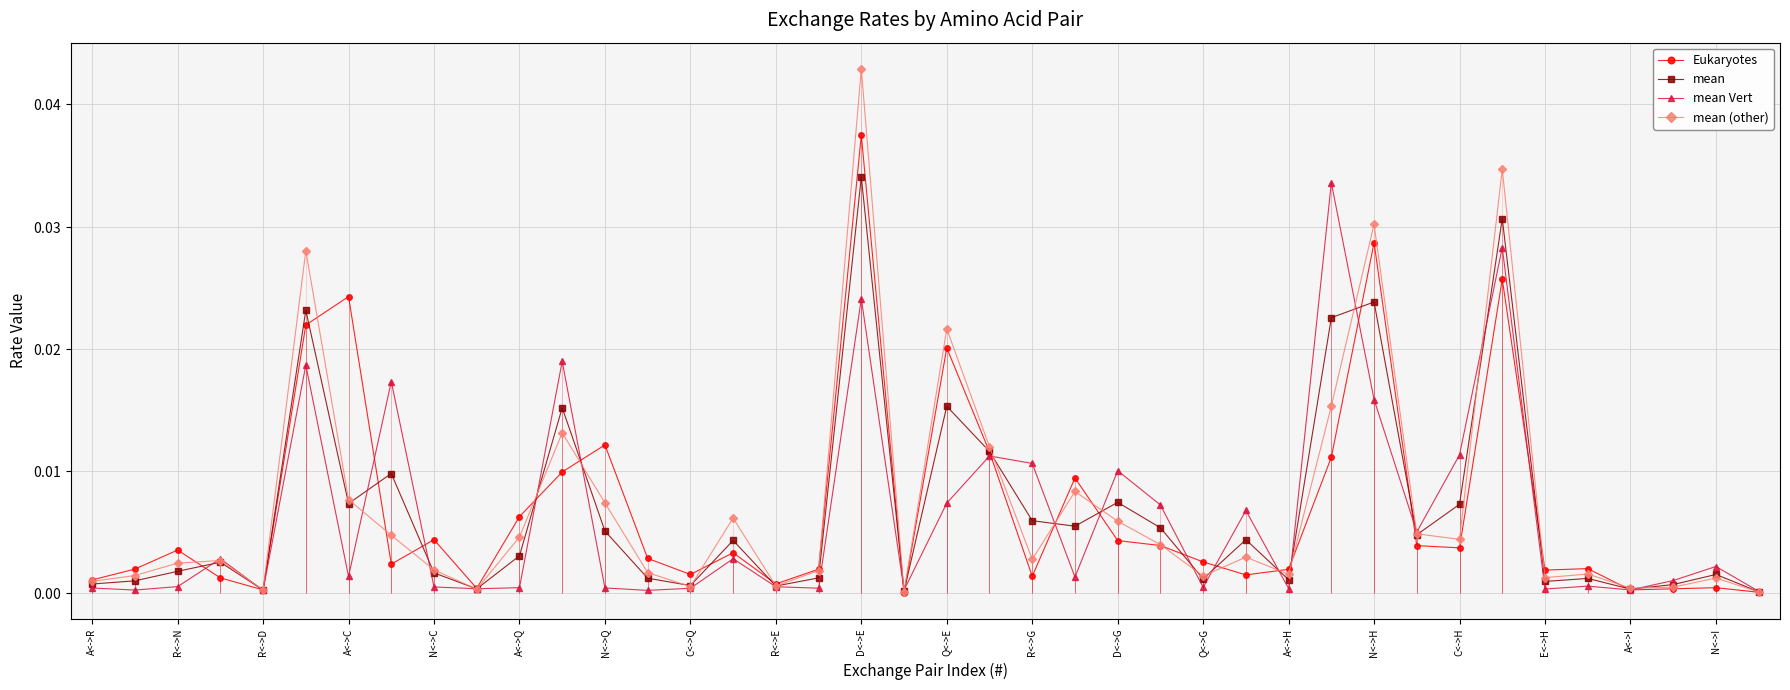

Which series ends up on top after the final intersection of Eukaryotes and mean?

mean